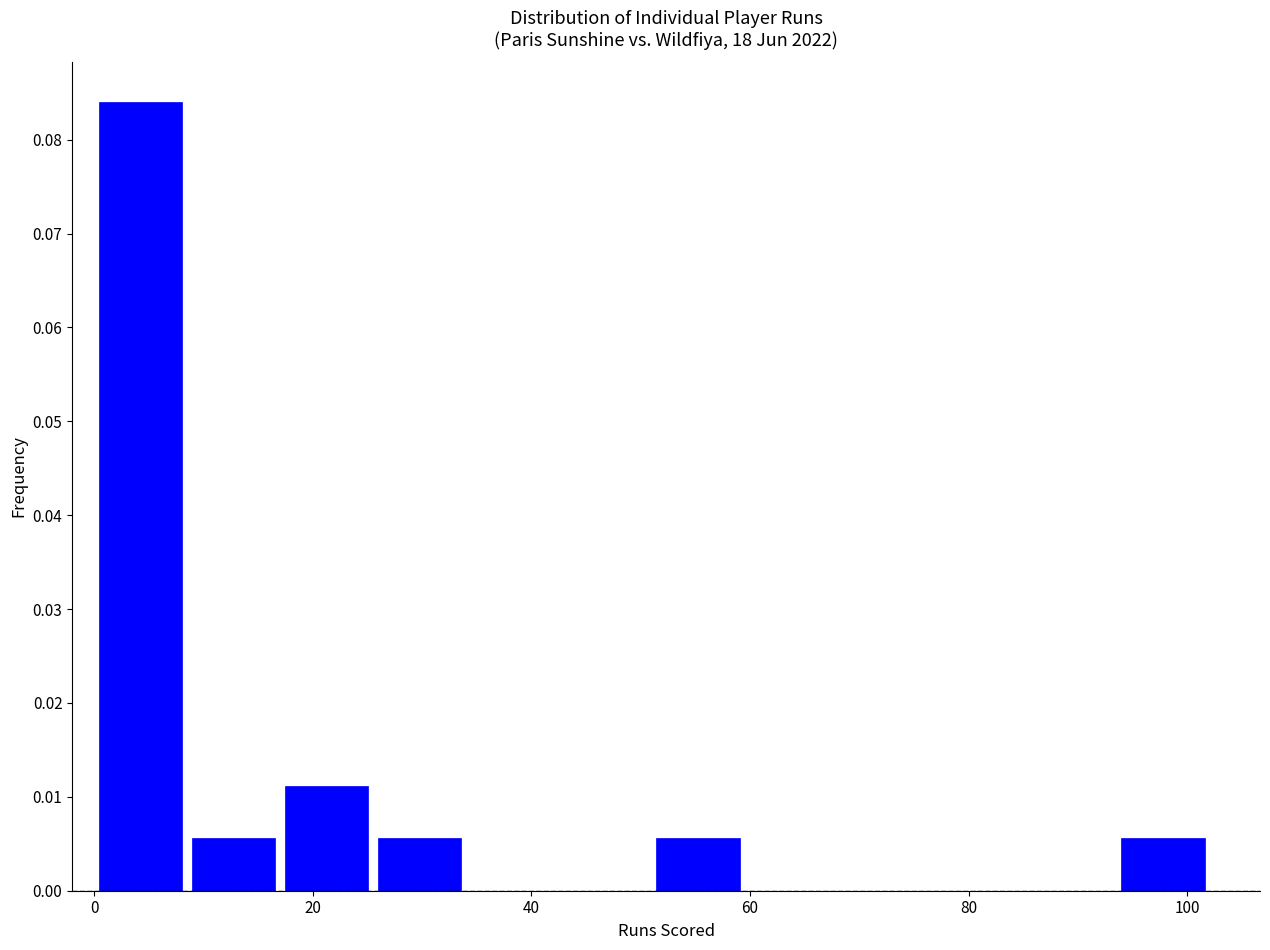

Reading left to right, transcribe this chart: for each bar, give the range it covers on the x-axis and its height. Neither the bar edges nor the heights are printed on the chart, so give them approximately, as read against the axes.

0.0 to 8.5: 0.084
8.5 to 17.0: 0.006
17.0 to 25.5: 0.011
25.5 to 34.0: 0.006
34.0 to 42.5: 0
42.5 to 51.0: 0
51.0 to 59.5: 0.006
59.5 to 68.0: 0
68.0 to 76.5: 0
76.5 to 85.0: 0
85.0 to 93.5: 0
93.5 to 102.0: 0.006